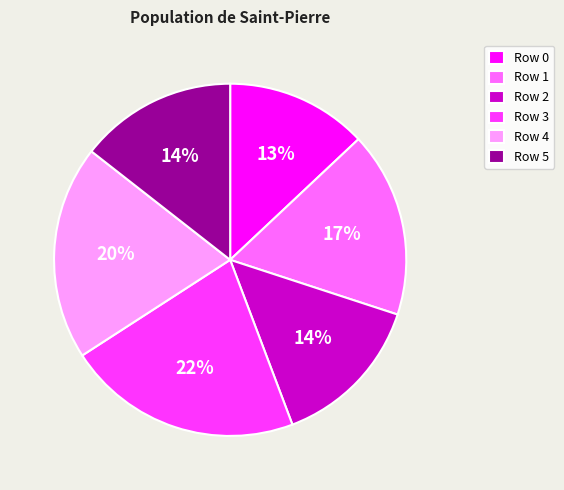

How many slices are in this pie chart?

6